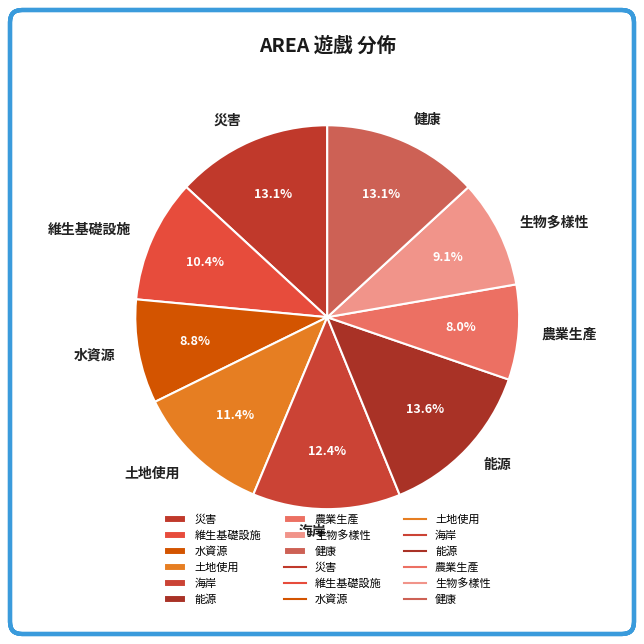

Which has a higher value, 災害 or 海岸?

災害